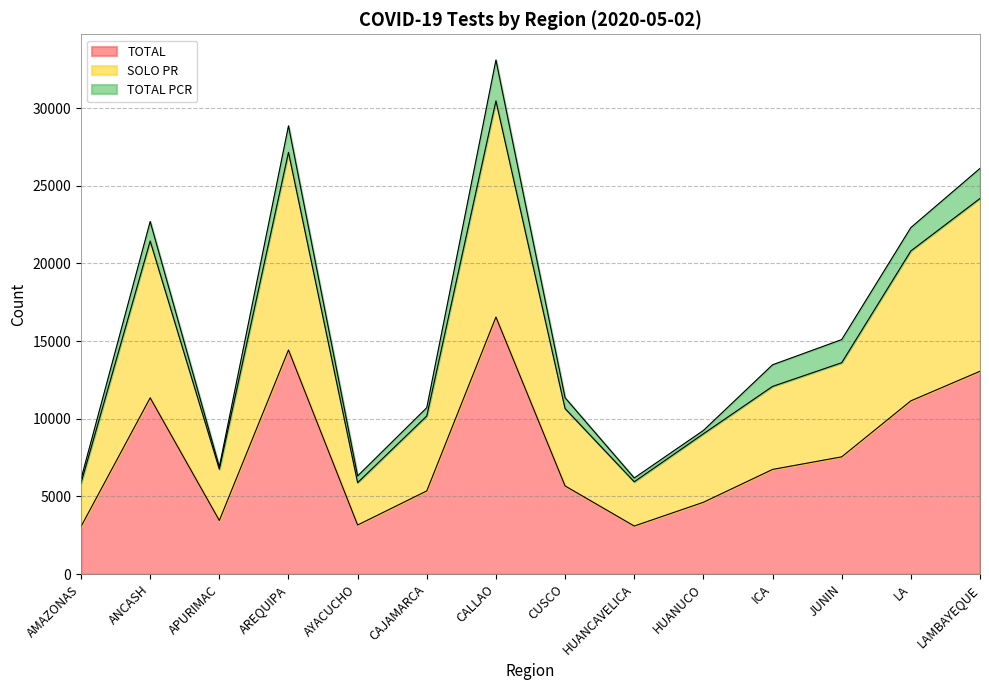

The value of TOTAL at APURIMAC is 3452. True or false?

True